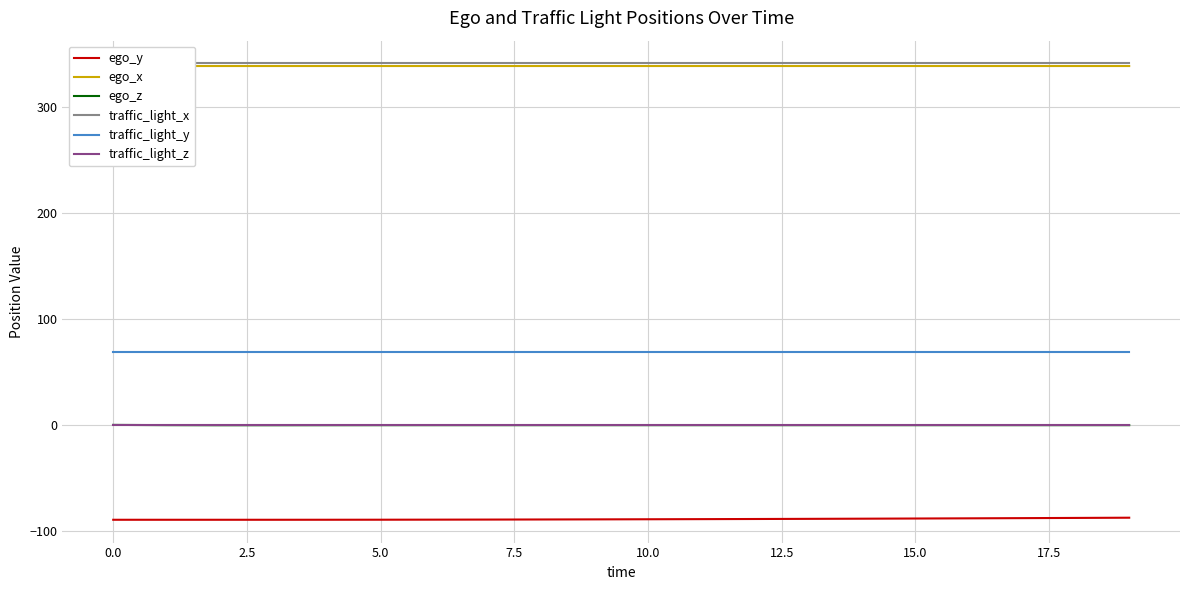

How many values in the ego_y series exceed -88?

4